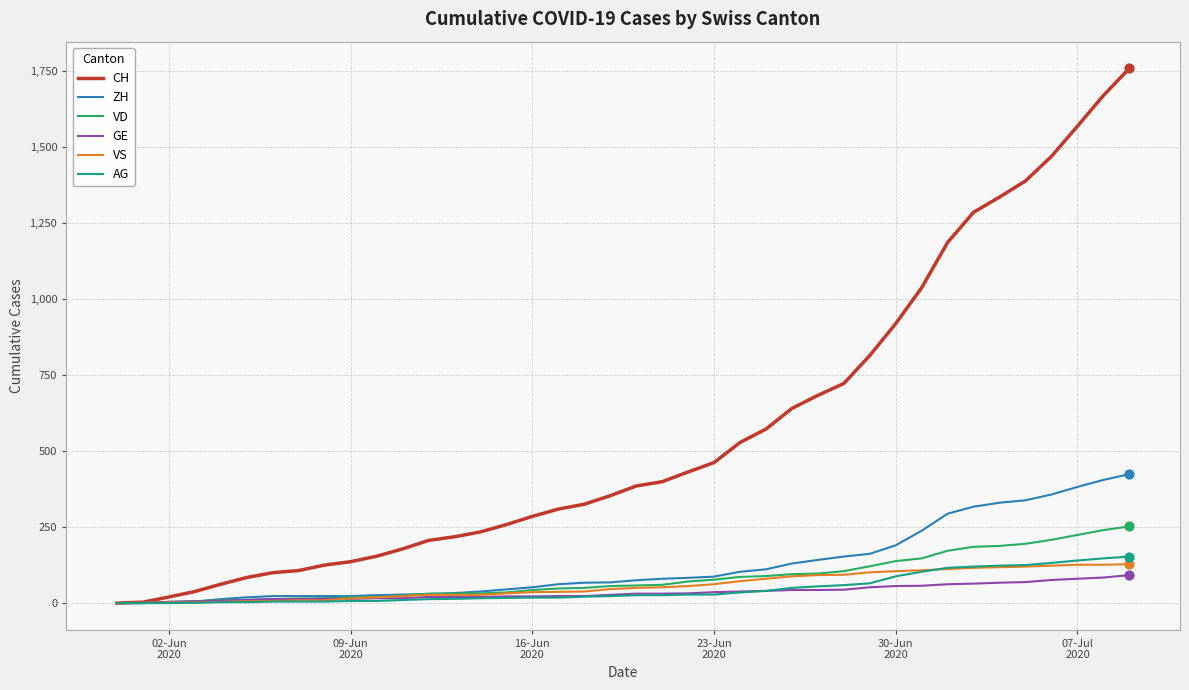

Which series has the widest spread of values?

CH